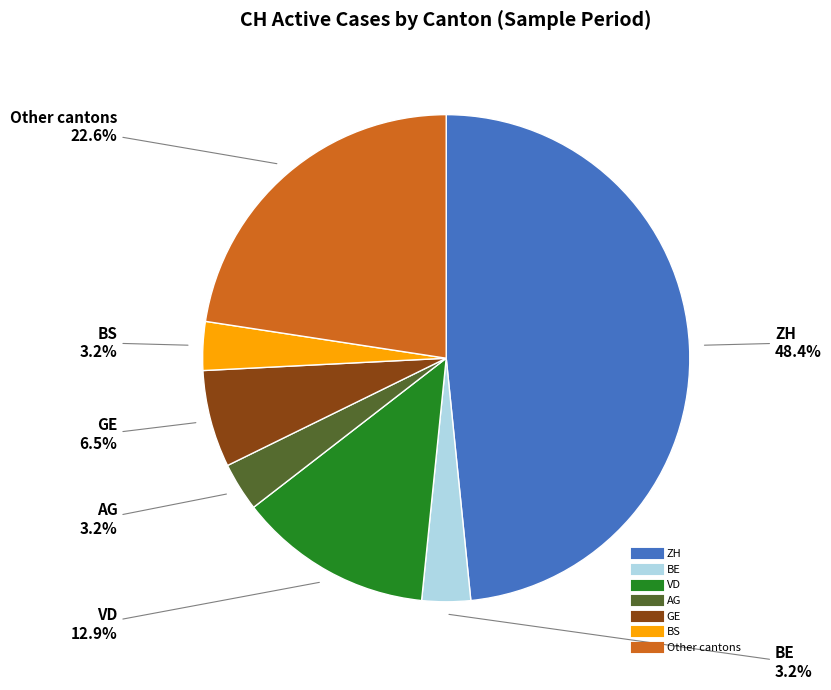

Is there a majority slice in this chart?

No